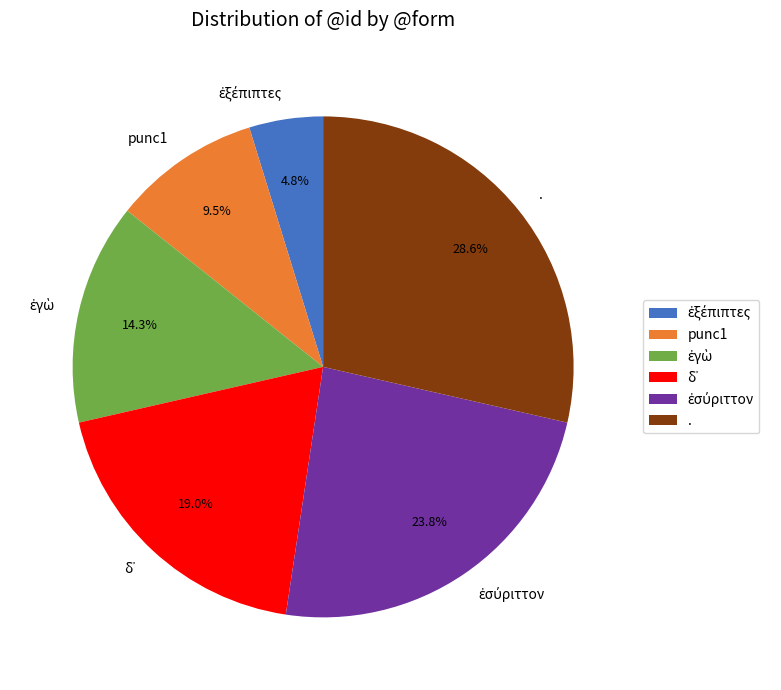

Count the number of slices in the pie.

6